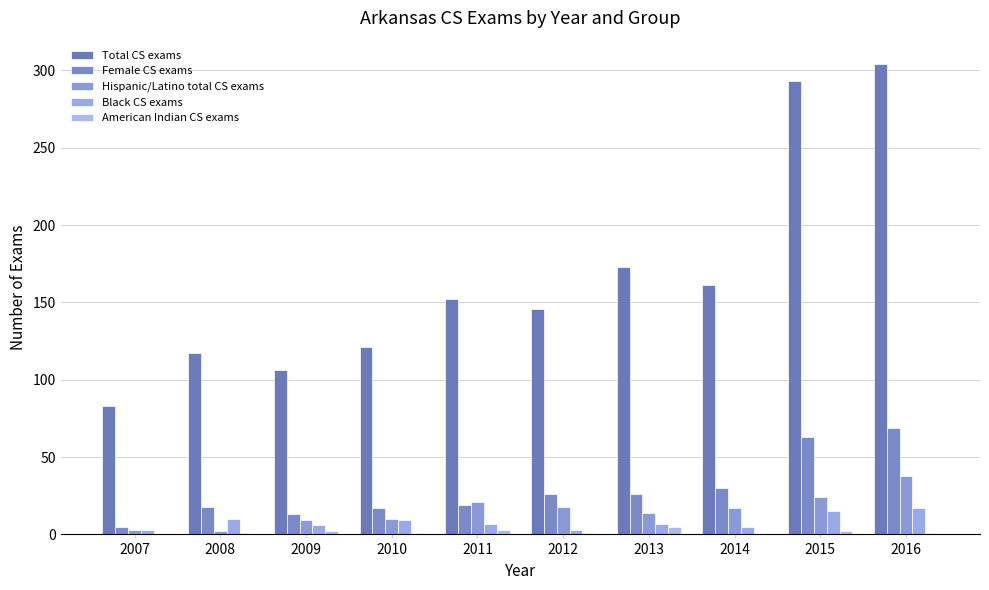

Are the bars horizontal?

No